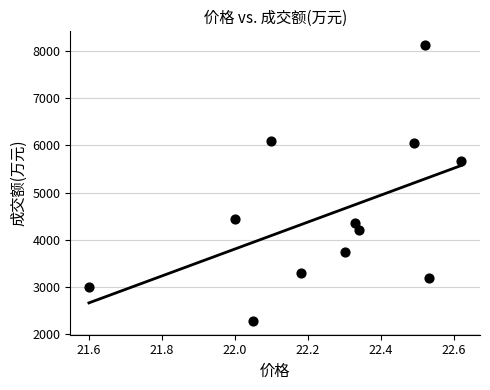

What Y value in the scatter plot is closest to 5203?

5663